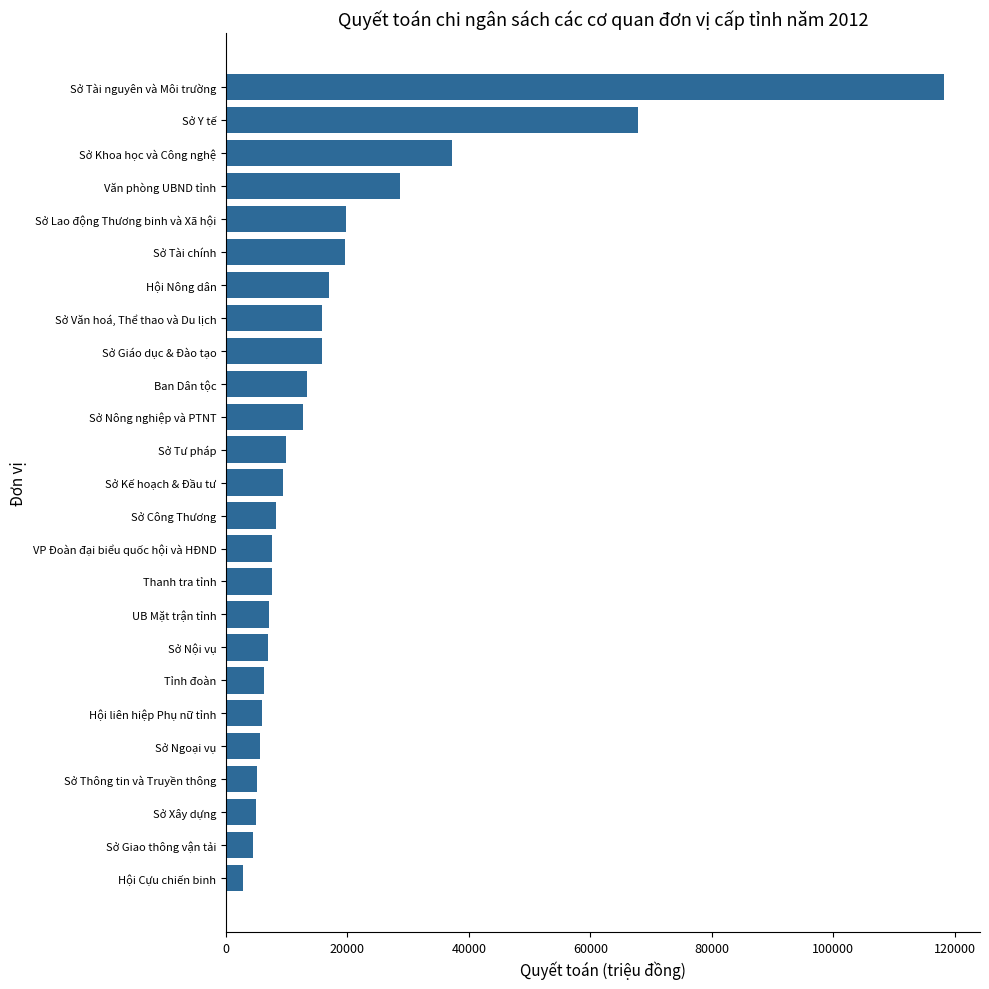

How many data points does each series have?

25